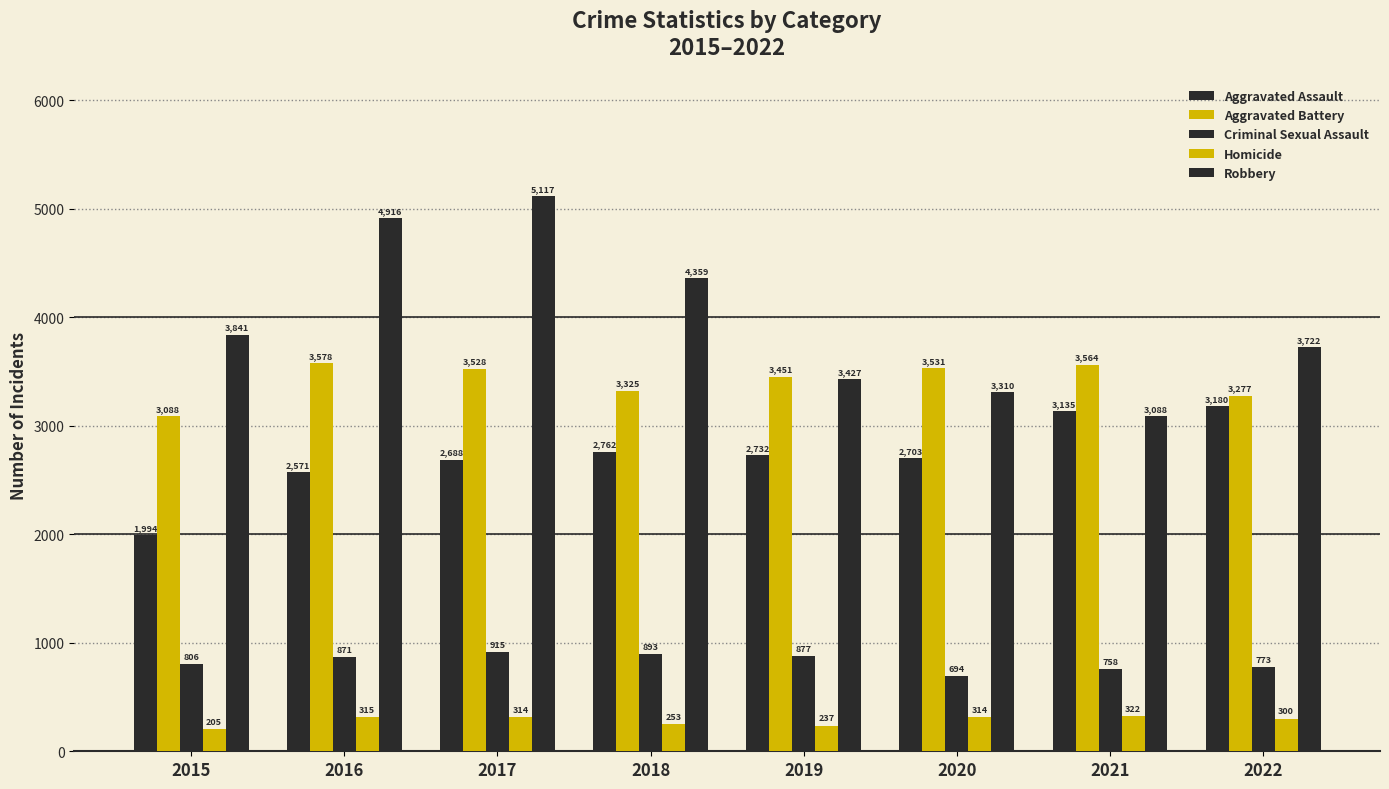

How many data points does each series have?

8